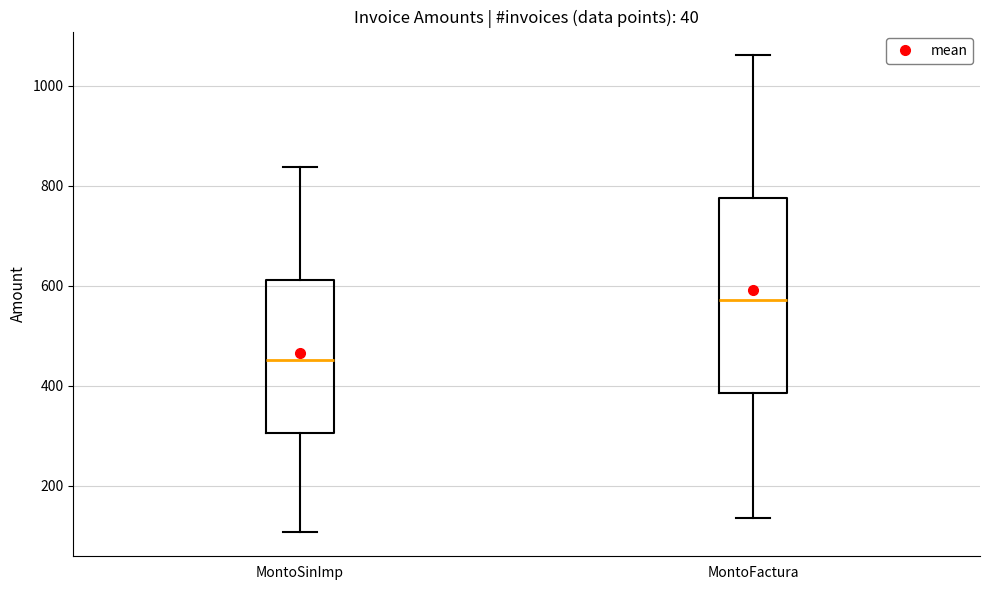

Which box's median line is the lowest?

MontoSinImp